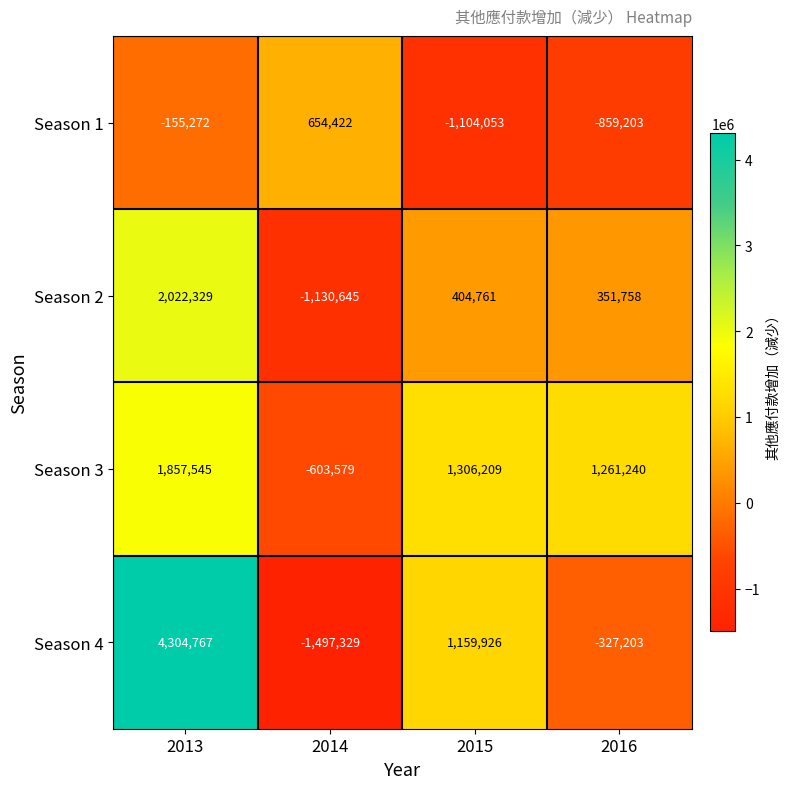

What is the sum of all Season 4 values?

3640161